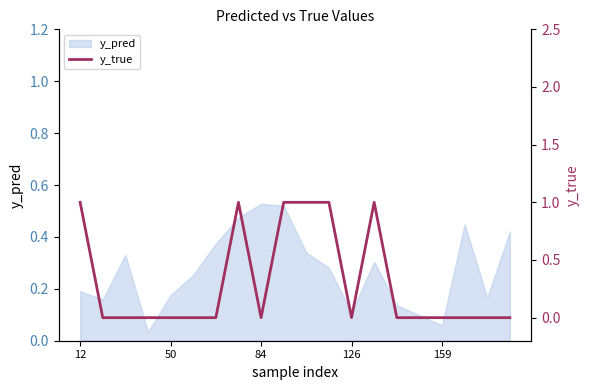

Which category has the highest value across all series?

12